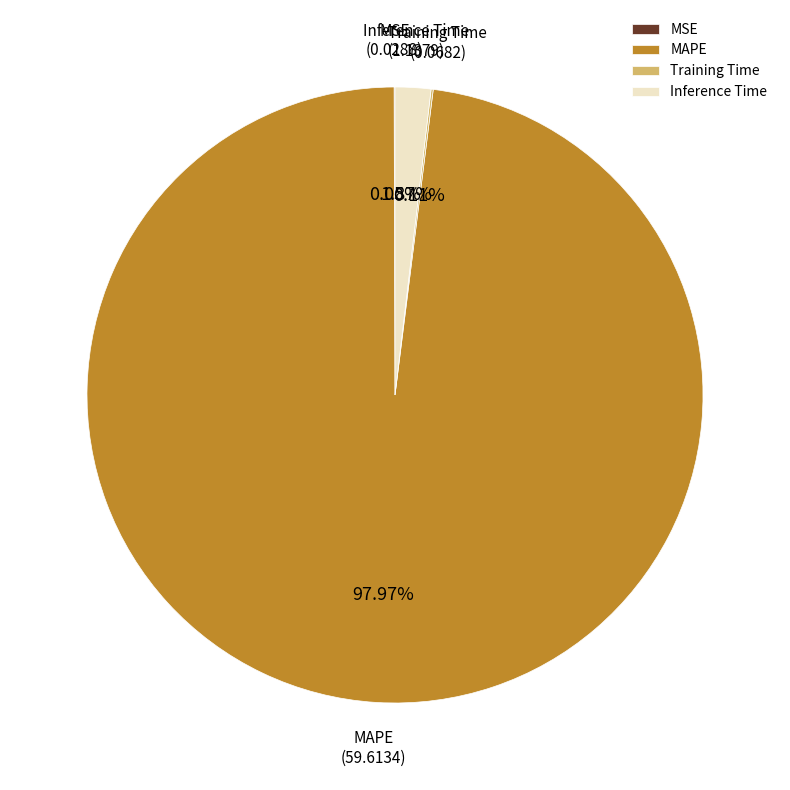

Approximately how many times larger is the value at MAPE compared to Inference Time?

52.4